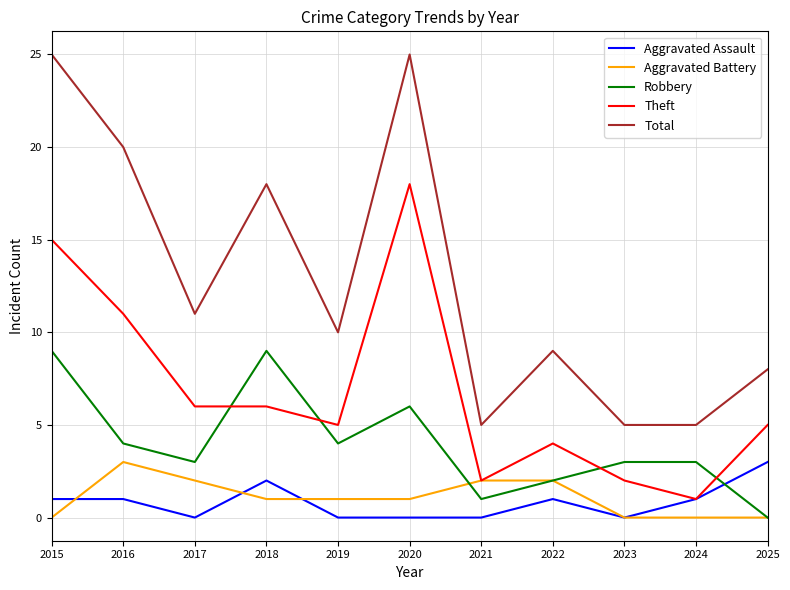

Is this an area chart (filled region under the line)?

No